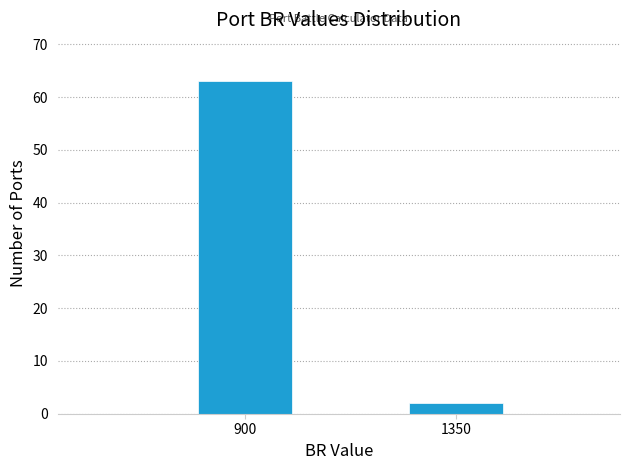

Reading left to right, list all the values displayed in this chart.

63	2